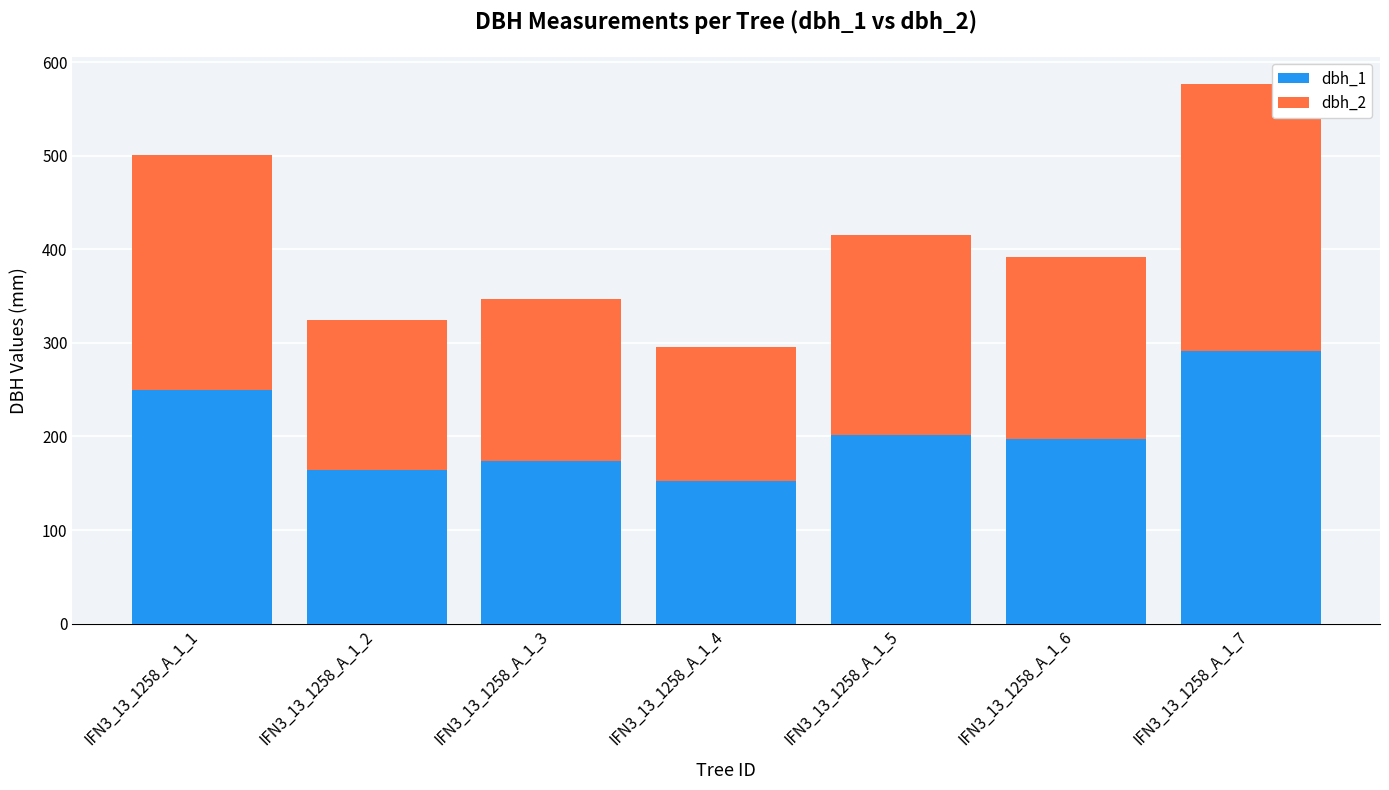

Does the chart contain any negative values?

No